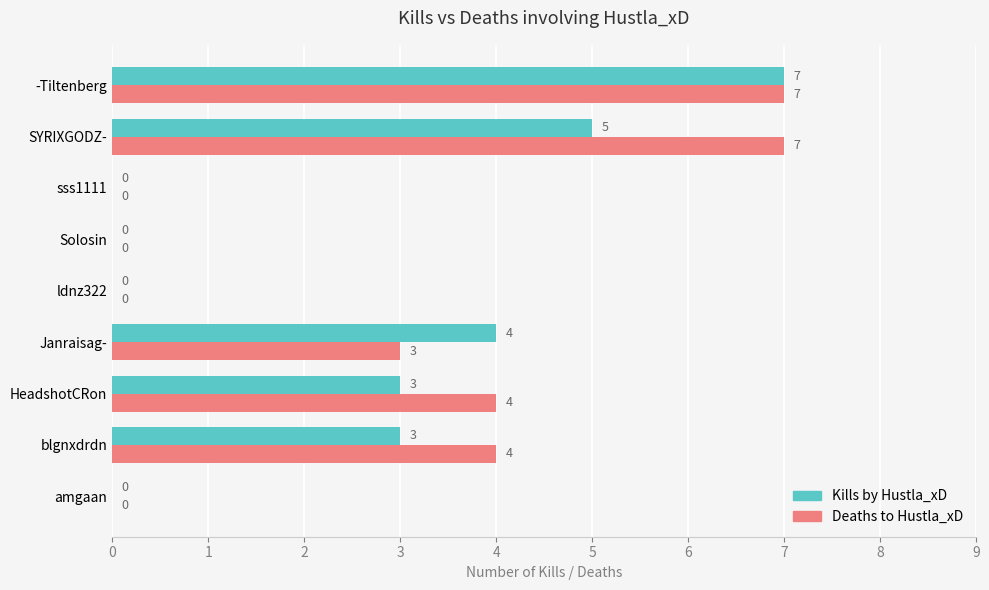

What is the highest value of the Kills by Hustla_xD series?

7